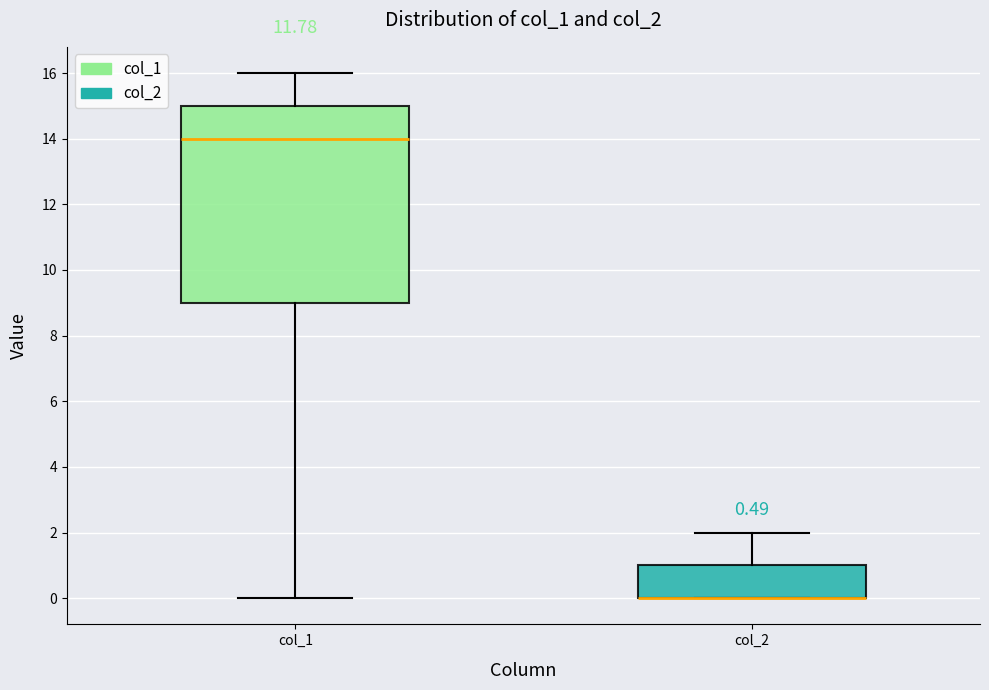

Which box is the tallest, from its lower edge to its upper edge?

col_1